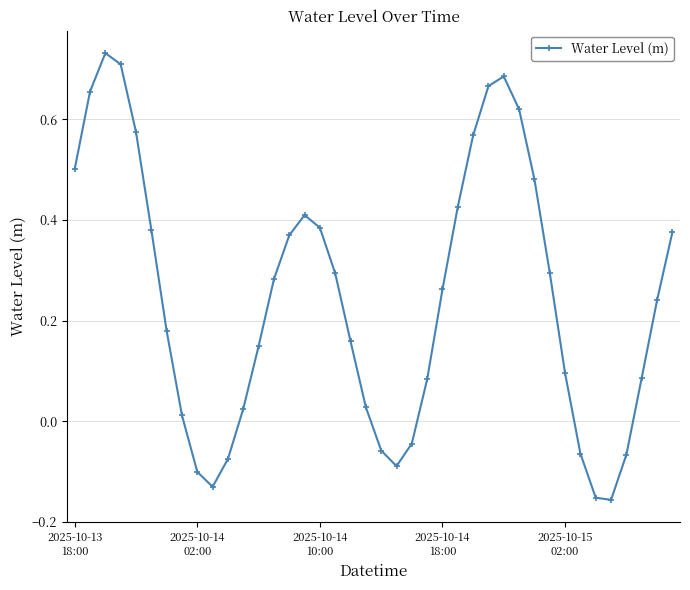

How many positive values are there?

30